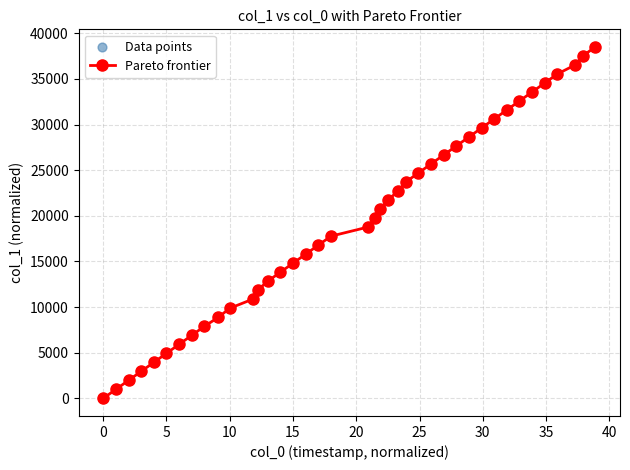

What is the difference between the maximum and minimum values?

38508.8